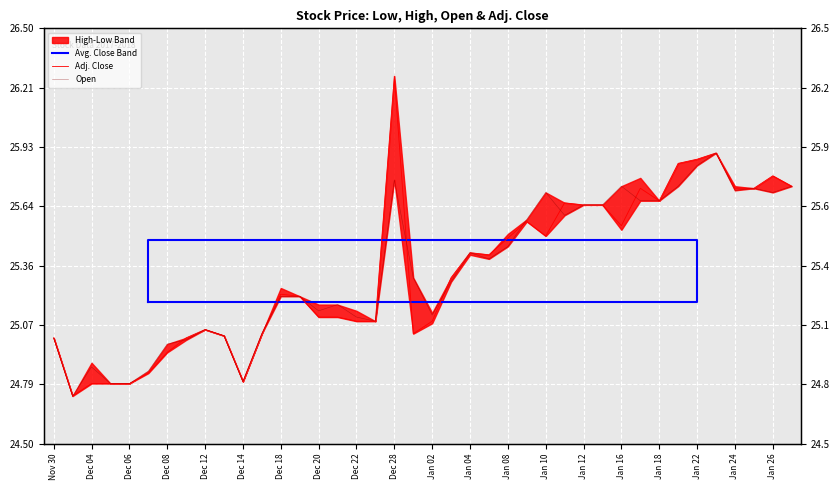

Which label corresponds to the smallest value in the chart?

Dec 01